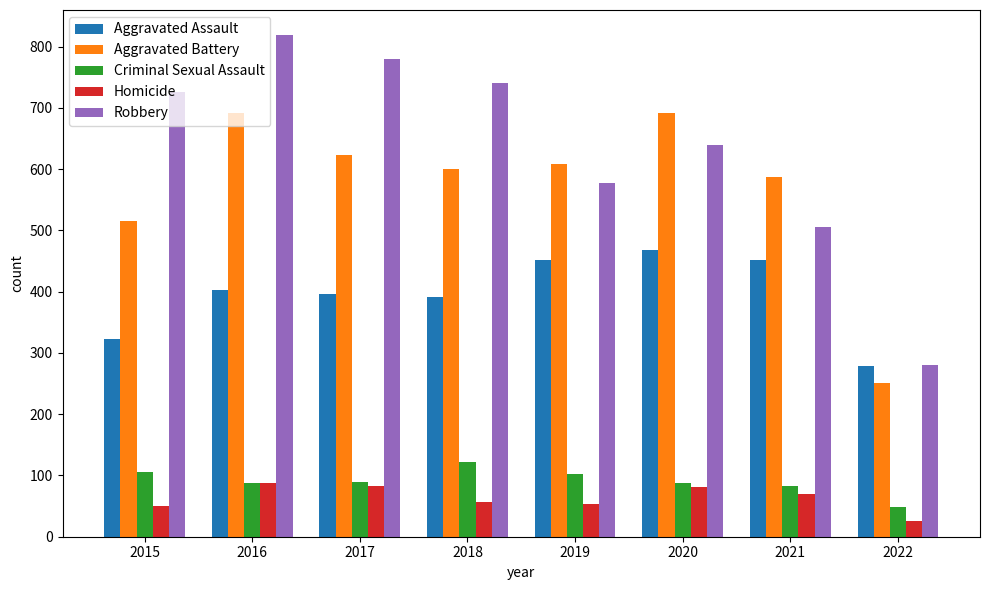

Does the chart contain stacked bars?

No